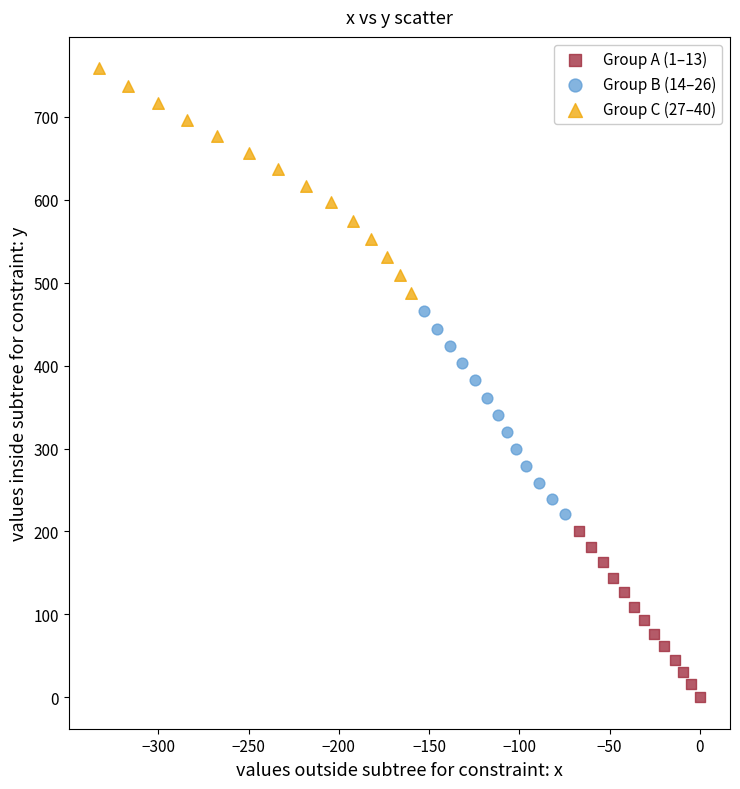

Which series contains the lowest Y value?

Group A (1–13)